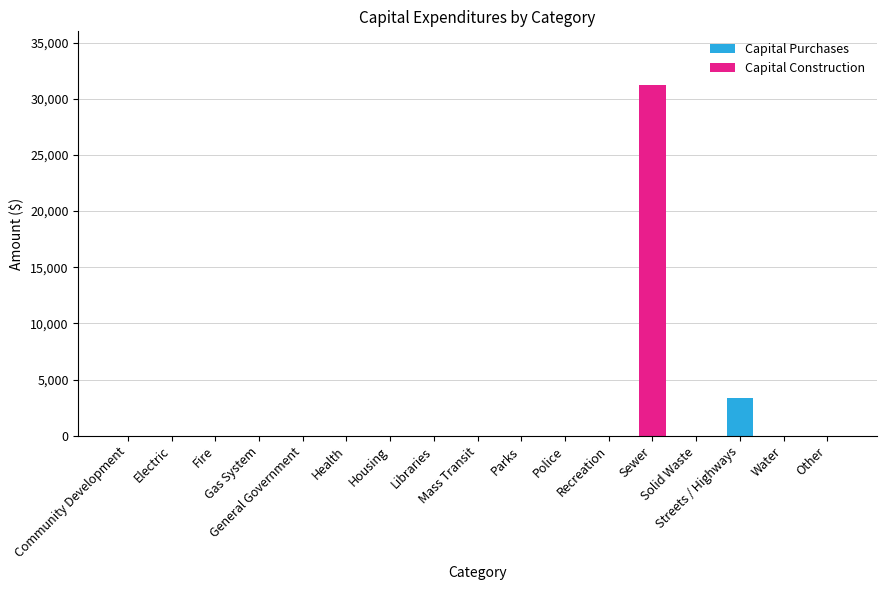

What is the maximum value for Capital Purchases?

3327